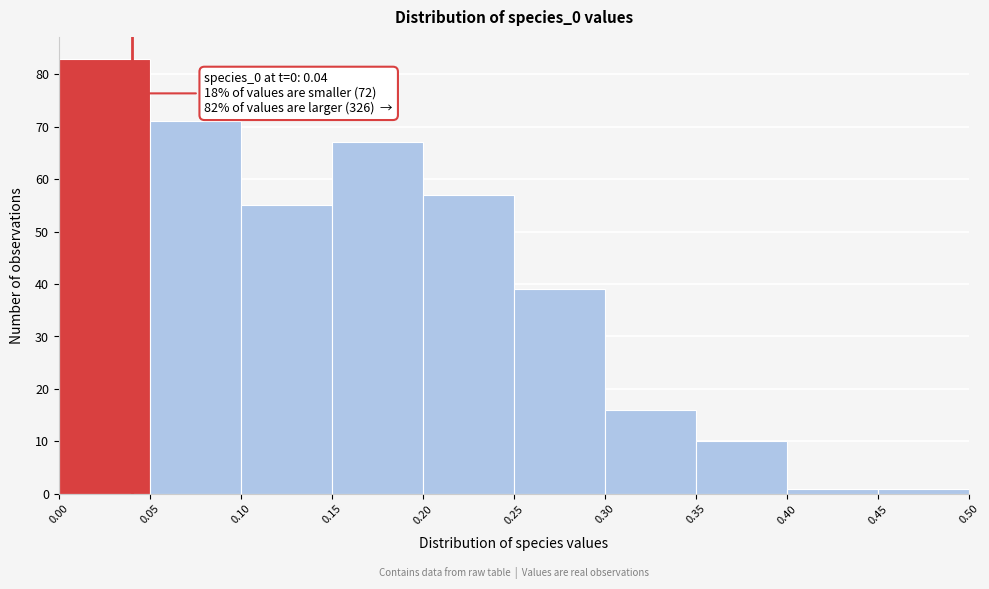

Which range on the x-axis has the tallest bar?

0.00 to 0.05